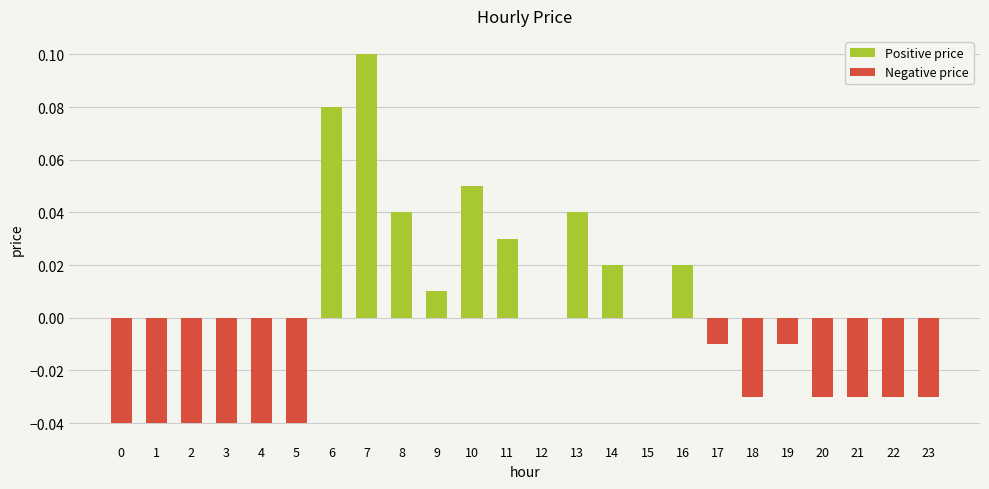

Reading right to left, what are all the values shown in this chart?

Positive price: 23=0.0	22=0.0	21=0.0	20=0.0	19=0.0	18=0.0	17=0.0	16=0.0	15=0.0	14=0.0	13=0.0	12=0.0	11=0.0	10=0.1	9=0.0	8=0.0	7=0.1	6=0.1	5=0.0	4=0.0	3=0.0	2=0.0	1=0.0	0=0.0
Negative price: 23=-0.0	22=-0.0	21=-0.0	20=-0.0	19=-0.0	18=-0.0	17=-0.0	16=0.0	15=0.0	14=0.0	13=0.0	12=0.0	11=0.0	10=0.0	9=0.0	8=0.0	7=0.0	6=0.0	5=-0.0	4=-0.0	3=-0.0	2=-0.0	1=-0.0	0=-0.0